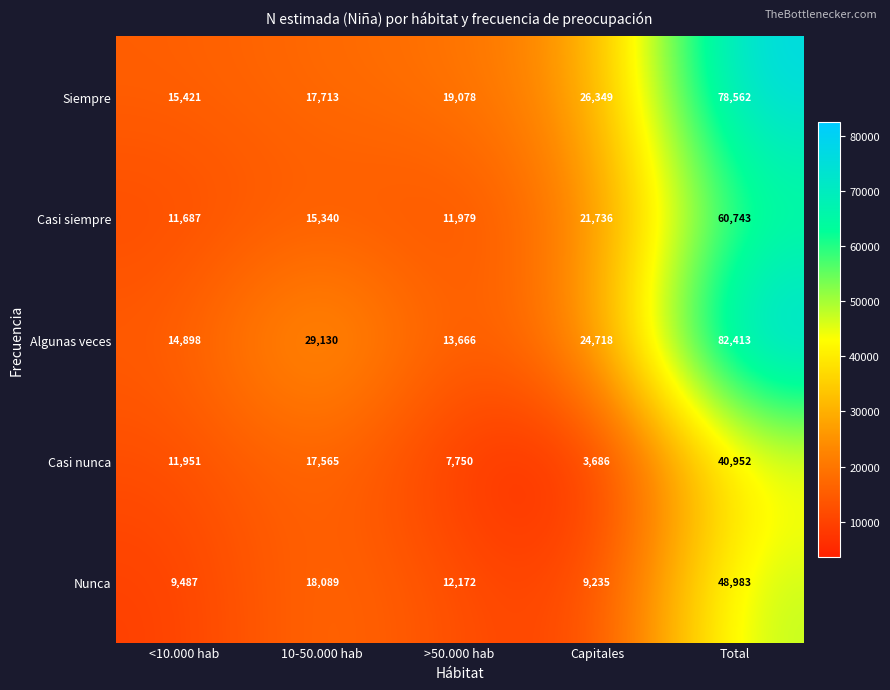

Between 10-50.000 hab and Total, which series saw the biggest shift?

Siempre